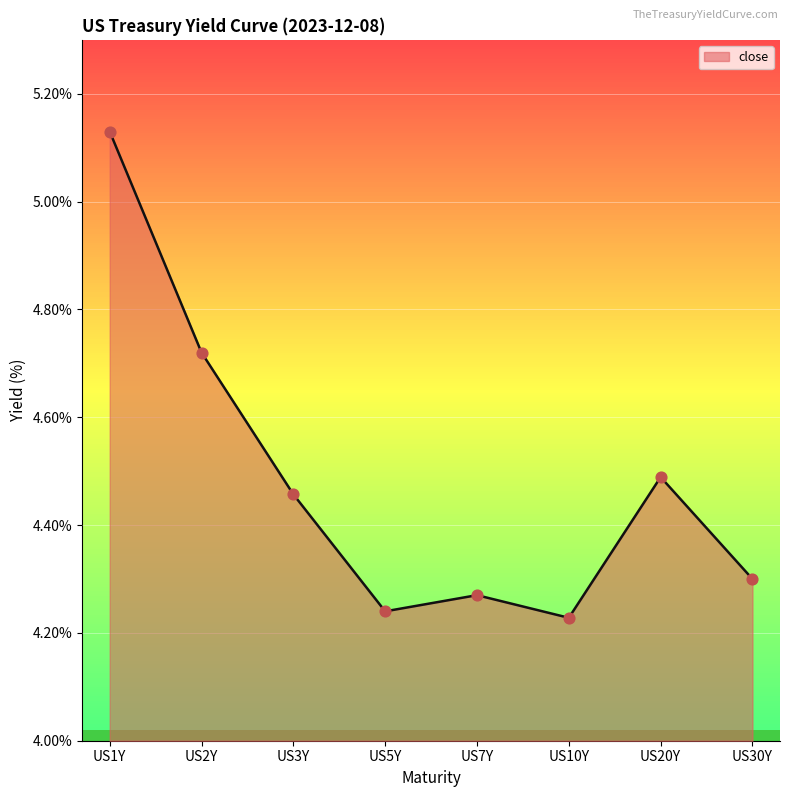

Which has a higher value, US30Y or US20Y?

US20Y